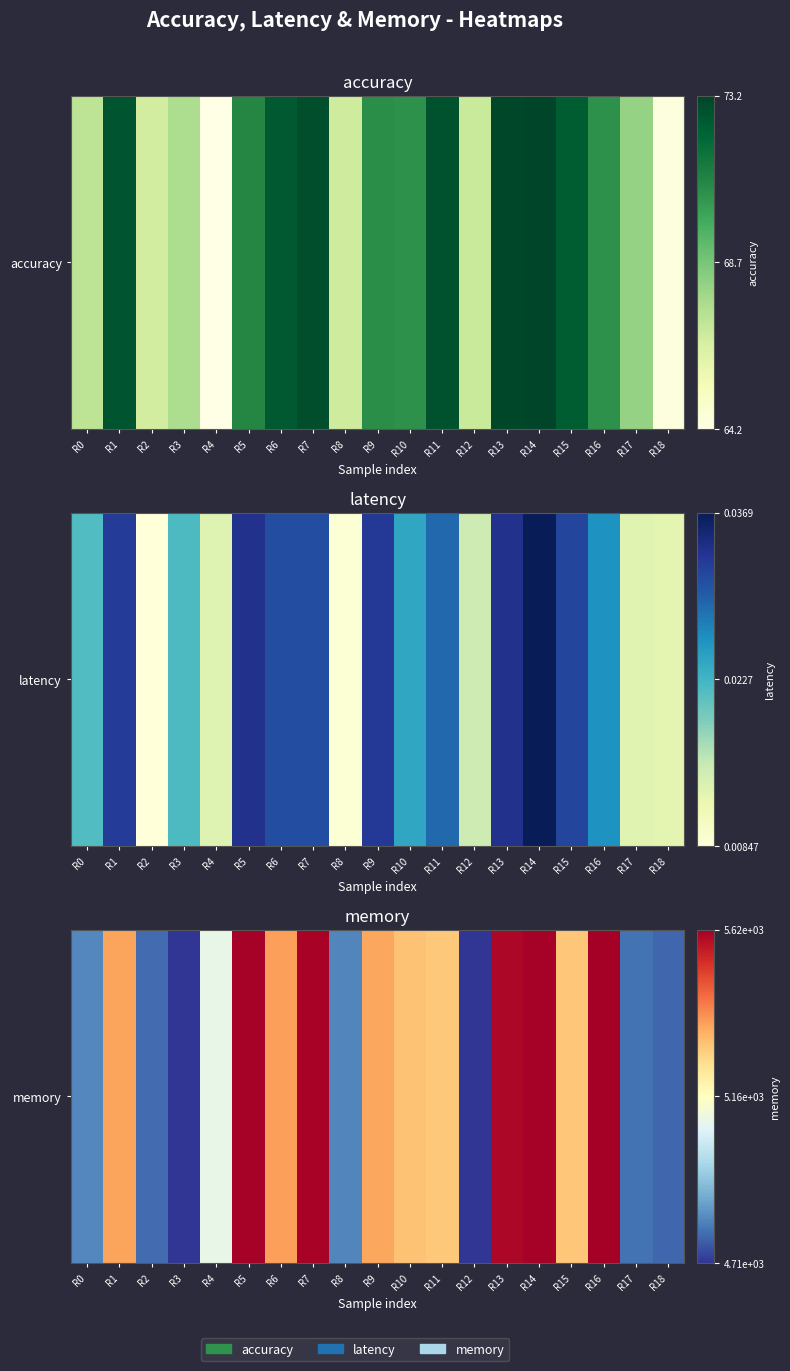

How many categories are shown in the chart?

19